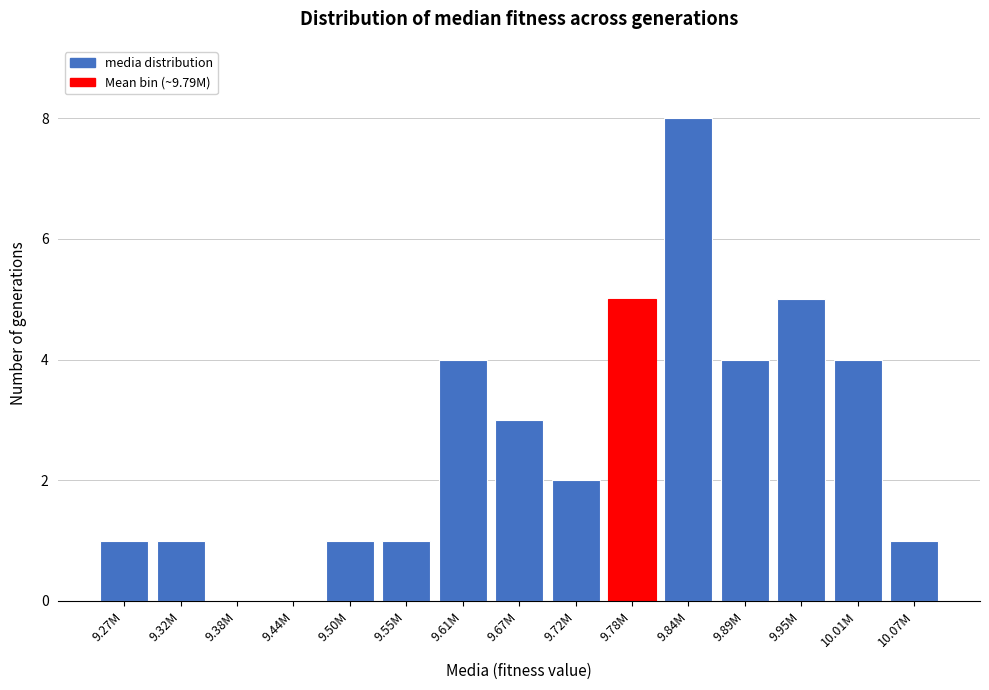

Reading left to right, transcribe all the data shown in this chart.

9.27M=1	9.32M=1	9.38M=0	9.44M=0	9.50M=1	9.55M=1	9.61M=4	9.67M=3	9.72M=2	9.78M=5	9.84M=8	9.89M=4	9.95M=5	10.01M=4	10.07M=1